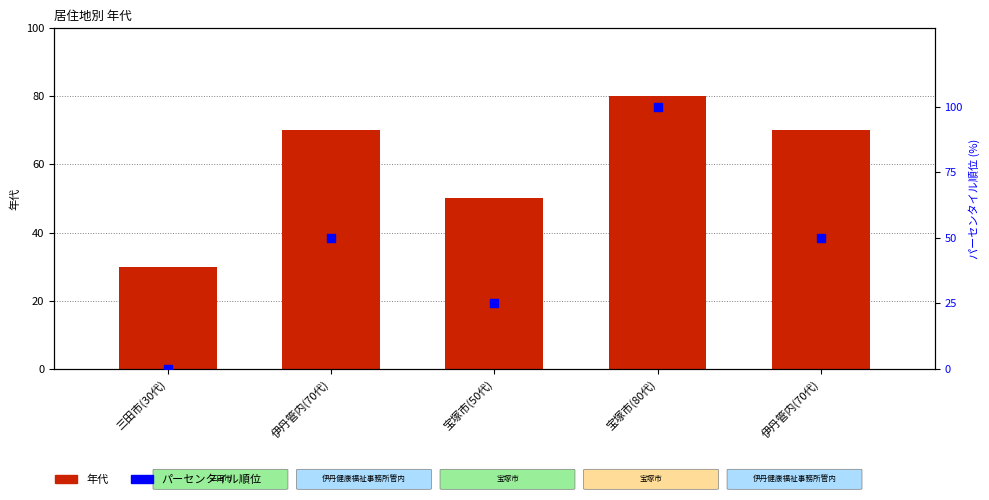

At which category is the sum across all series the highest?

宝塚市(80代)